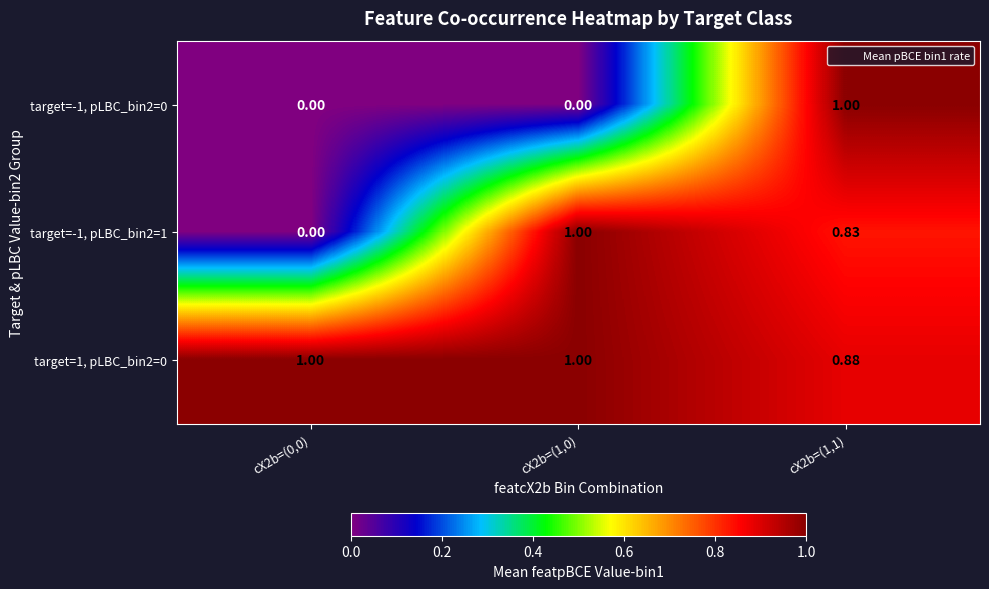

Is the value of target=-1, pLBC_bin2=0 at cX2b=(0,0) greater than the value of target=1, pLBC_bin2=0 at cX2b=(1,1)?

No